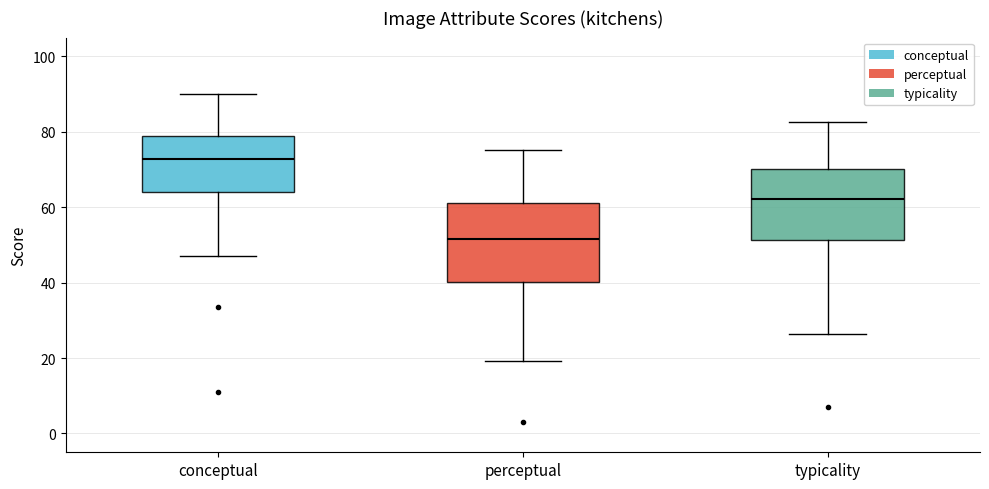

Where is the upper edge of the box for conceptual on the y-axis? The values are not printed on the chart, so give them approximately, as read against the axis.

78